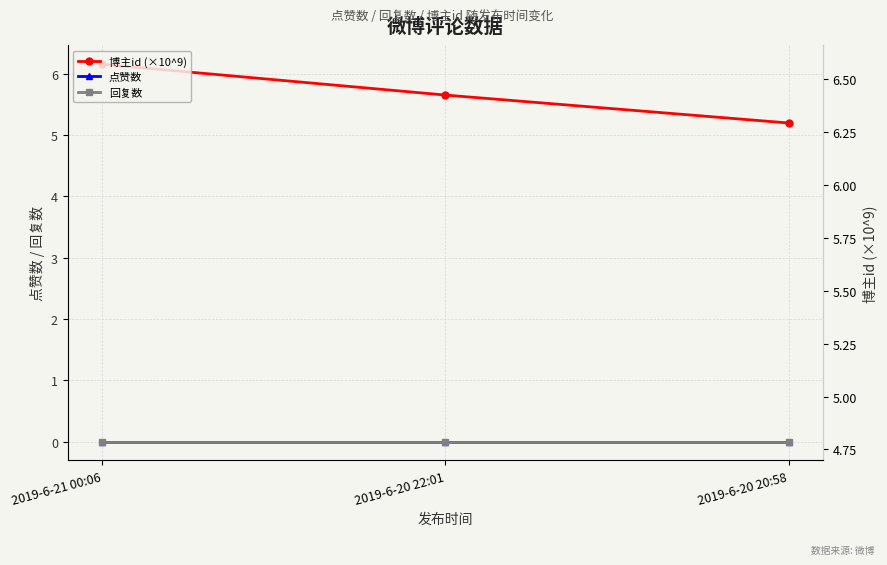

At how many categories does at least one series exceed 5?

3